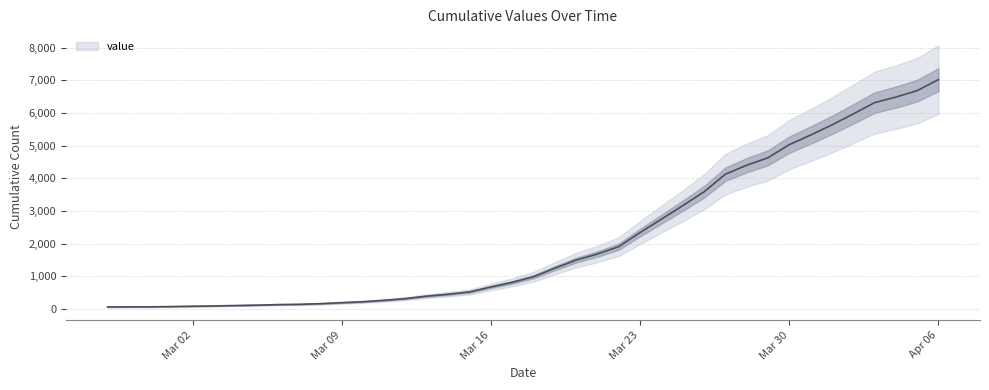

Which category has the highest value across all series?

Apr 06